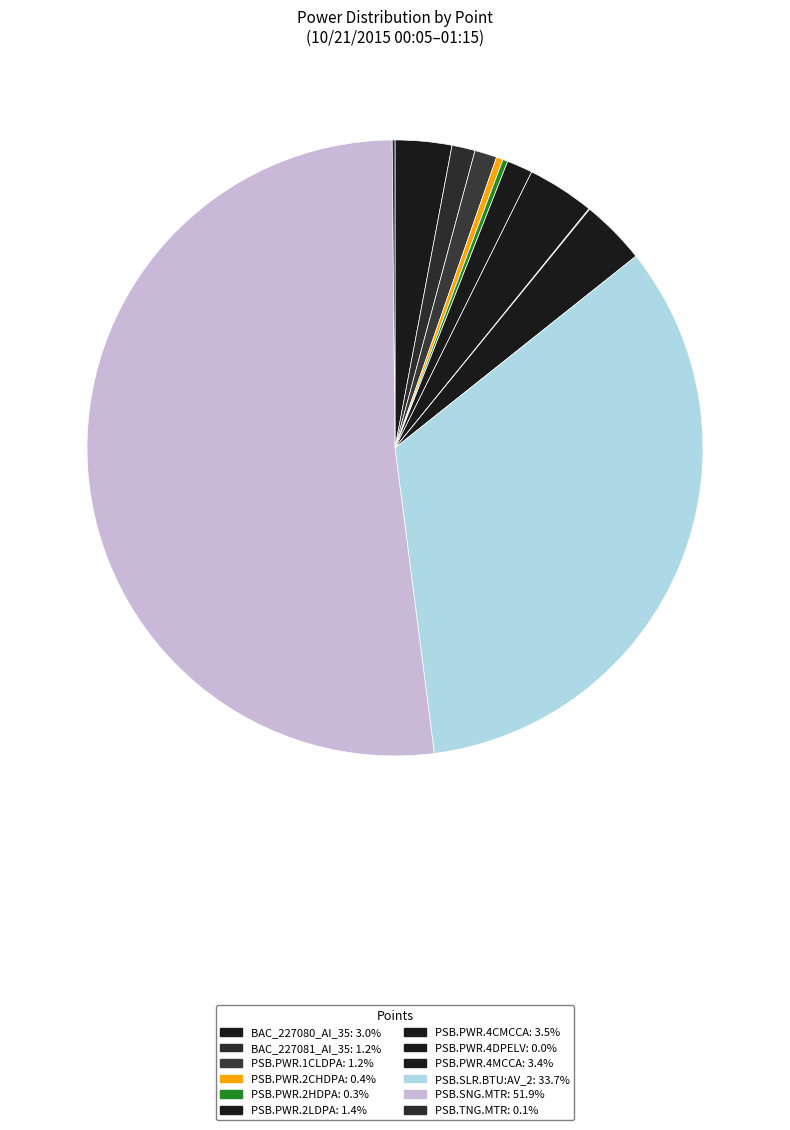

What is the change in value from PSB.PWR.2LDPA to PSB.PWR.4DPELV?

-226008